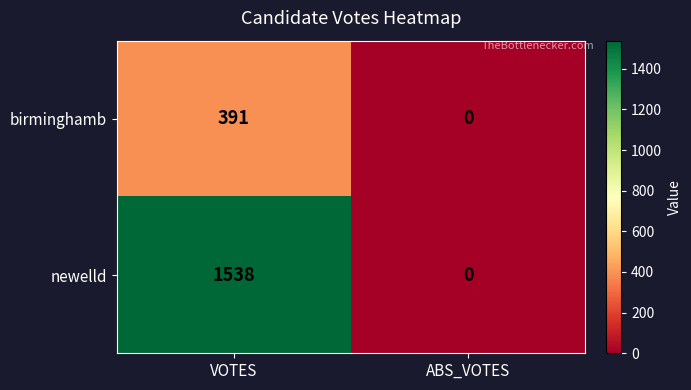

Reading left to right, transcribe all the data shown in this chart.

birminghamb: 391	0
newelld: 1538	0